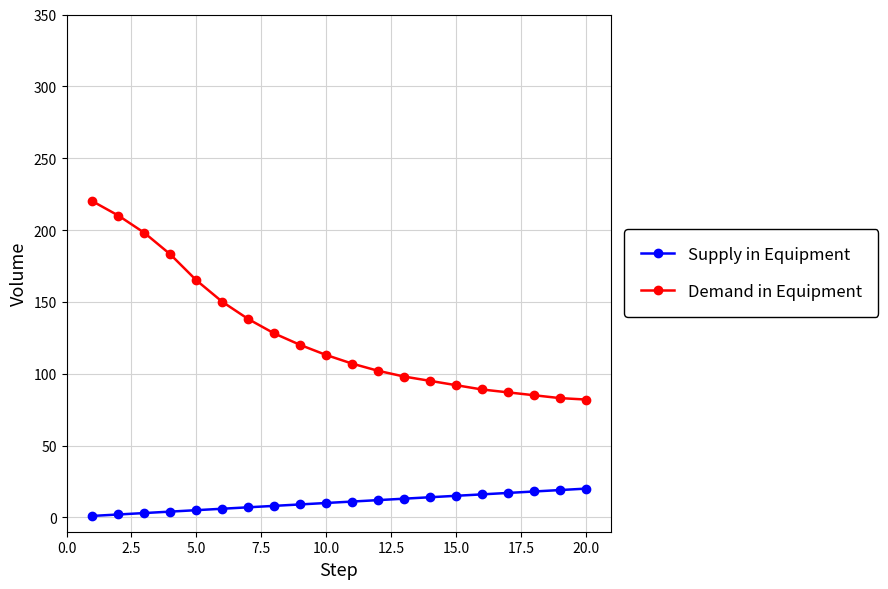

True or false: Supply in Equipment and Demand in Equipment cross at least once.

False